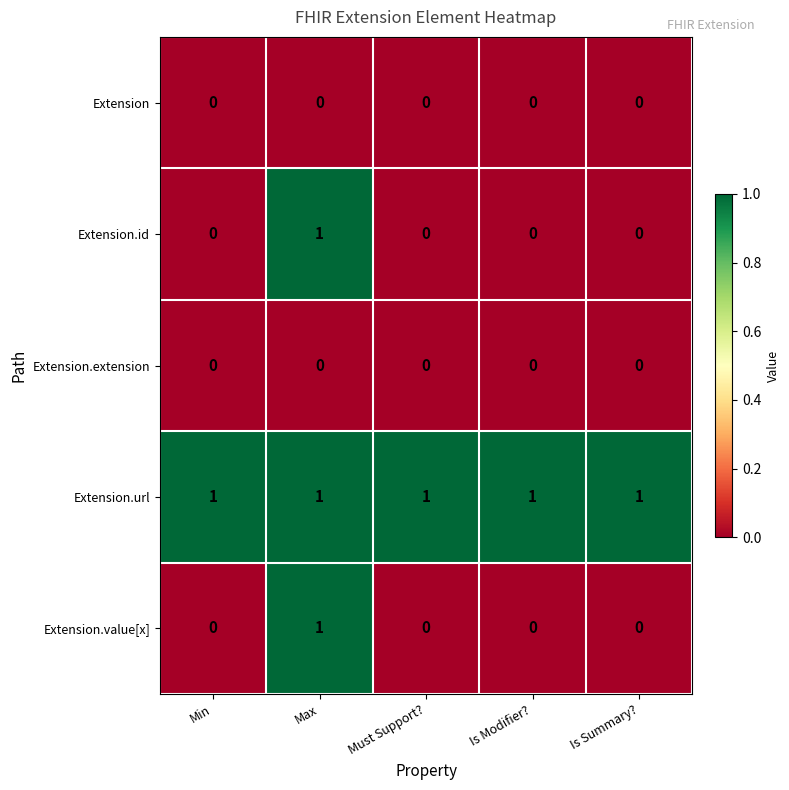

How many data points does each series have?

5